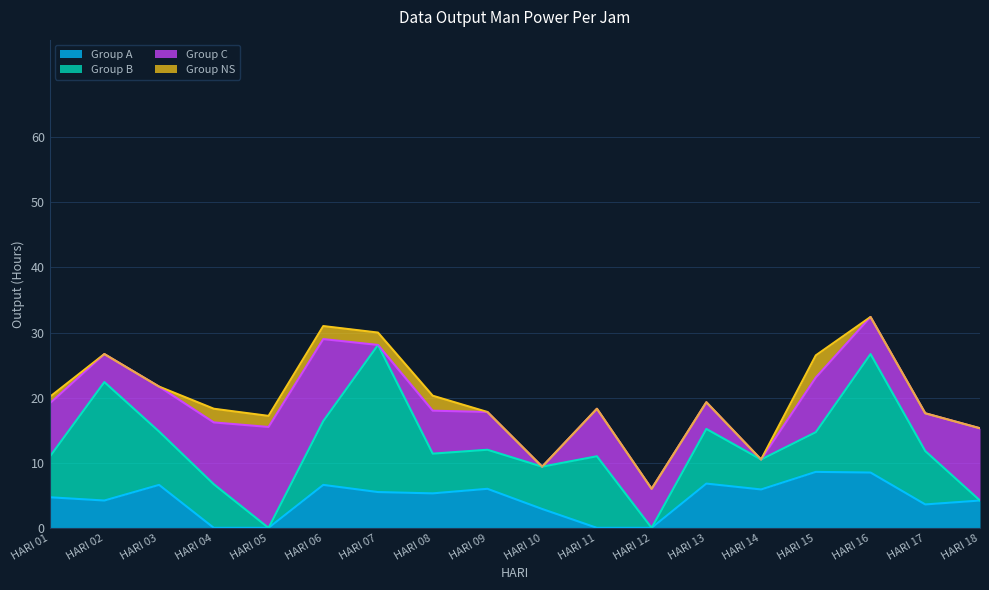

At how many categories does at least one series exceed 6?

15